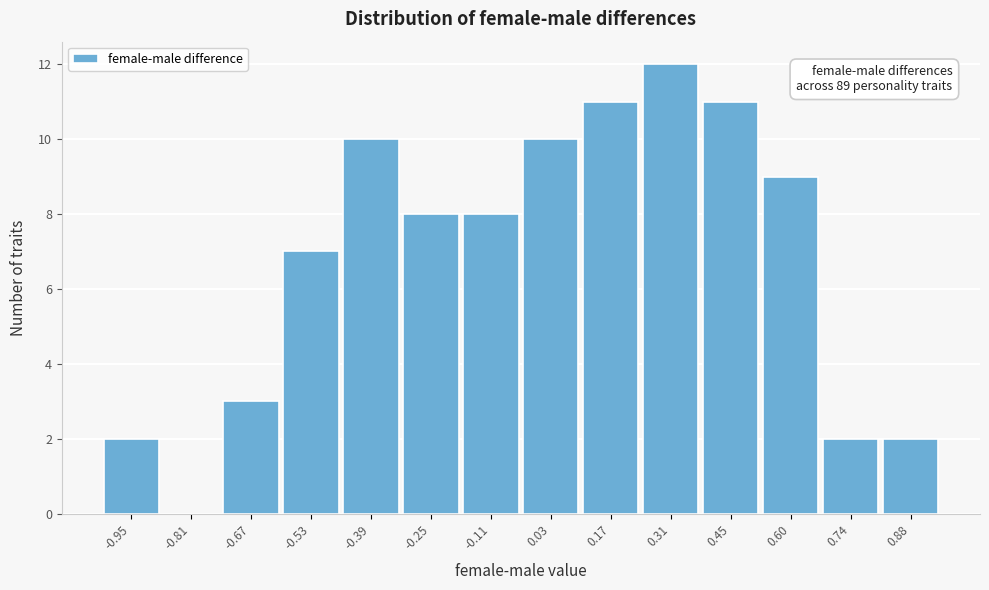

Reading right to left, what are all the values shown in this chart?

0.88=2	0.74=2	0.60=9	0.45=11	0.31=12	0.17=11	0.03=10	-0.11=8	-0.25=8	-0.39=10	-0.53=7	-0.67=3	-0.81=0	-0.95=2